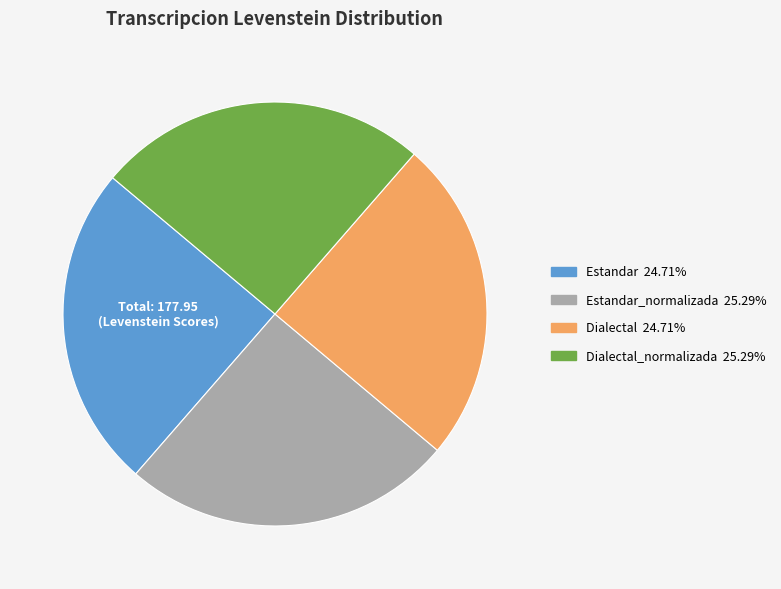

Does any single category account for the majority?

No